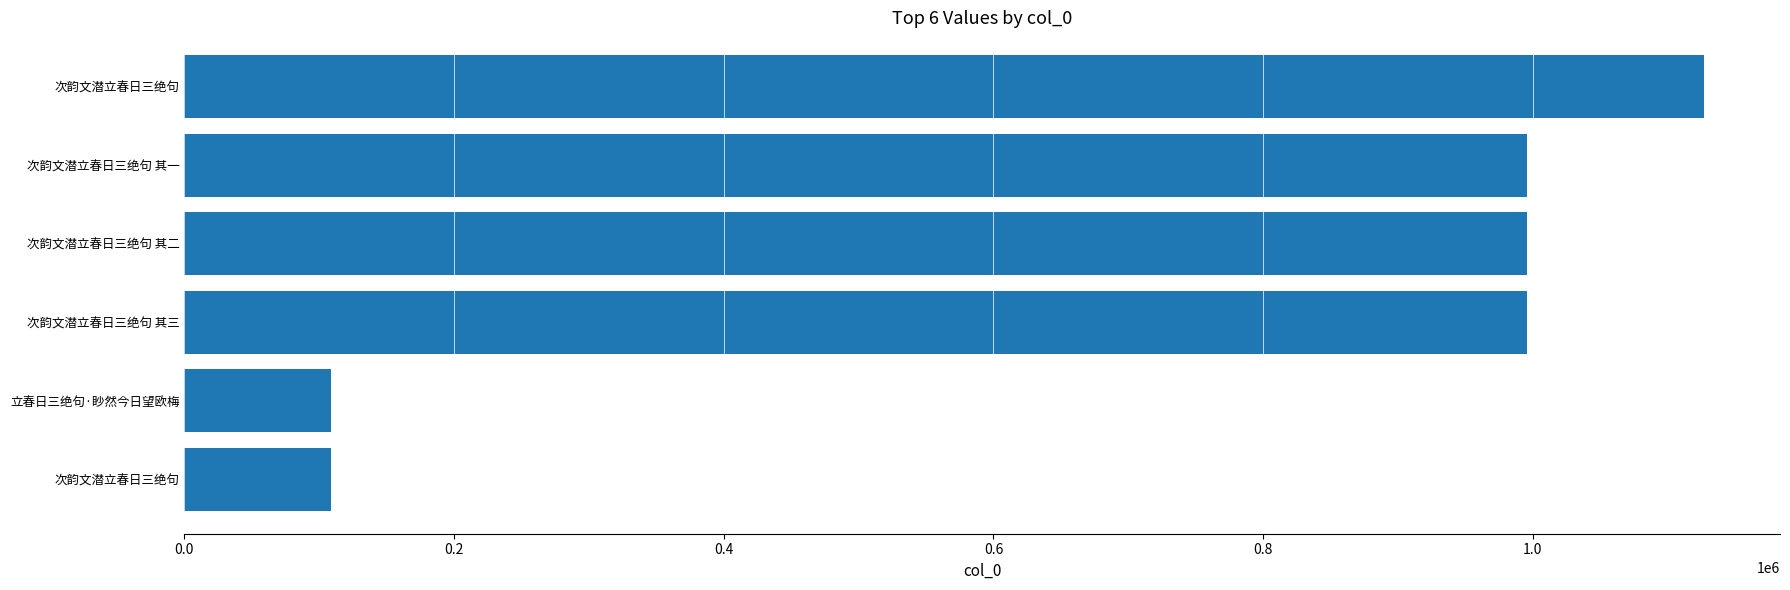

How many categories are shown in the chart?

6